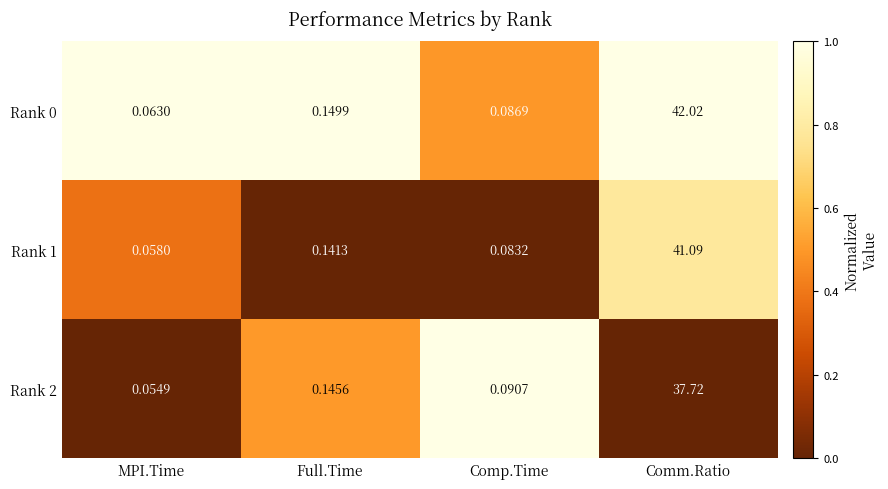

At which category is the sum across all series the highest?

Comm.Ratio